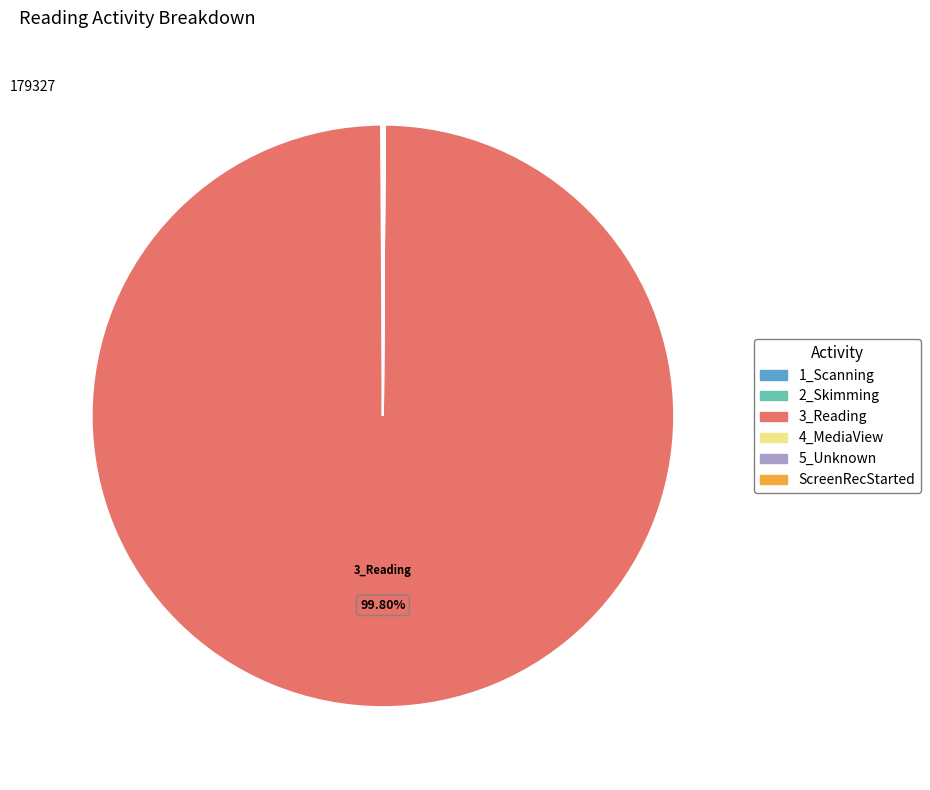

To the nearest percent, what portion does 3_Reading represent?

100%